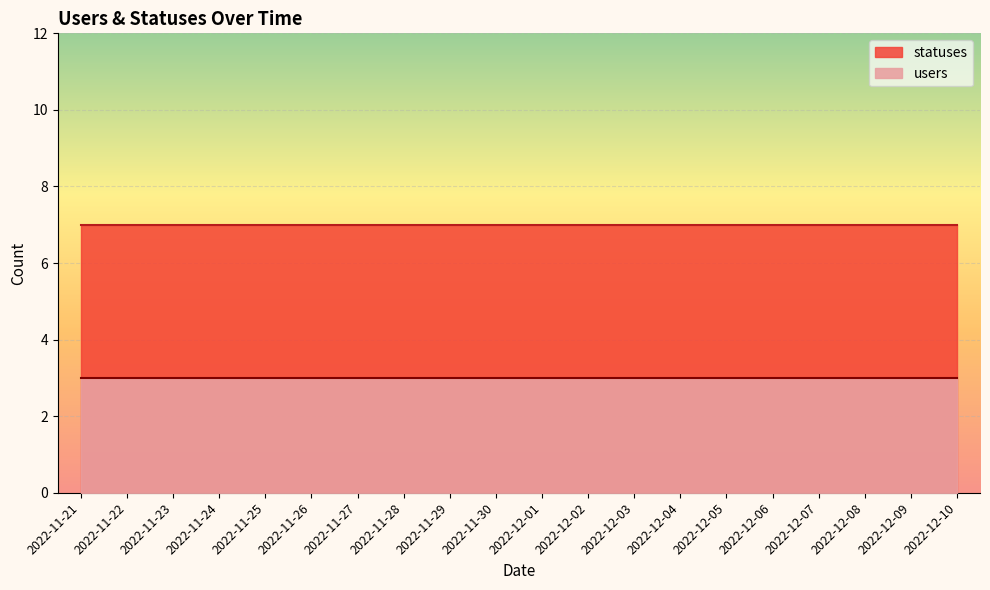

What is the sum of the statuses values at 2022-12-05 and 2022-12-03?

14